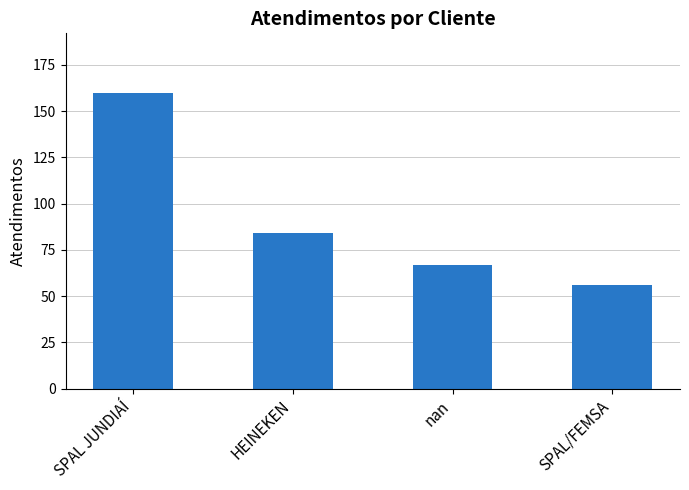

What is the difference between the second highest and second lowest values?

17